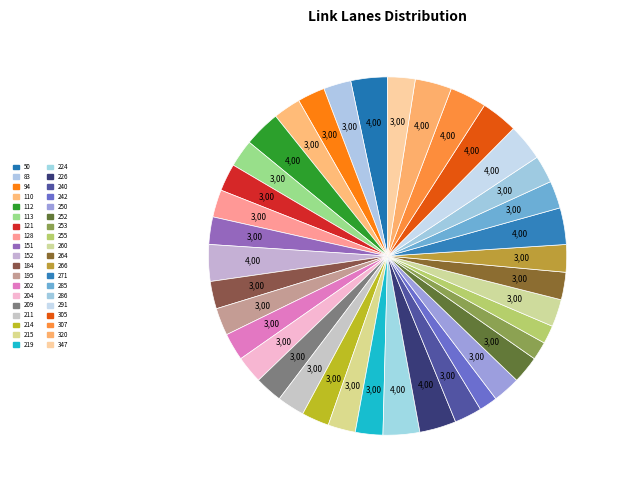

To the nearest percent, what percentage of the pie is 184?

2%